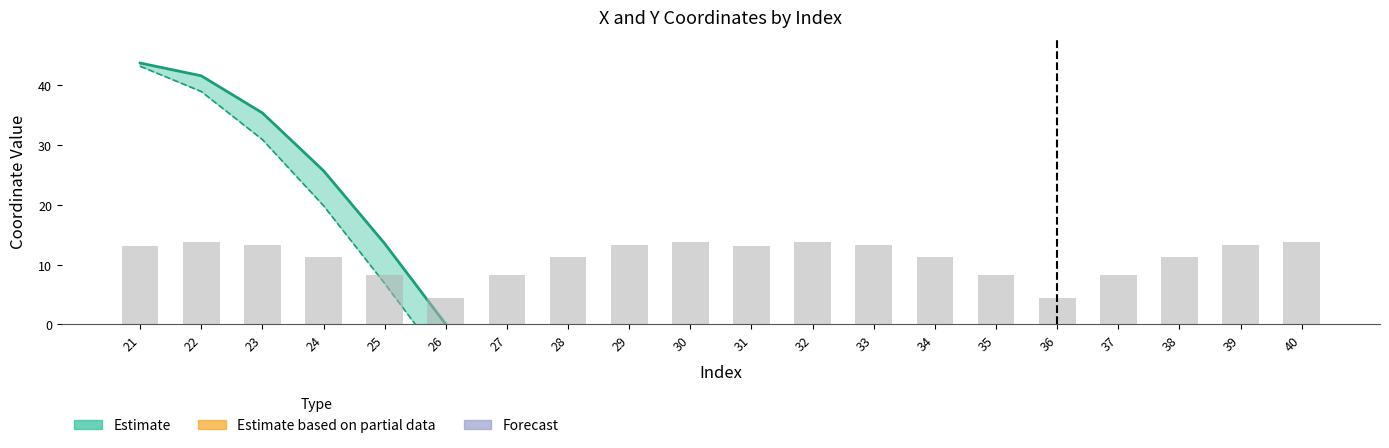

Count the number of categories in the chart.

20